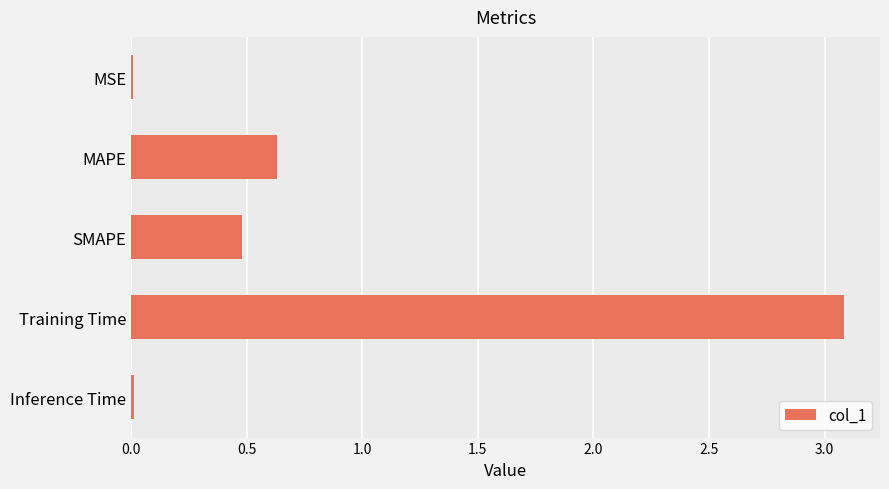

The value at SMAPE is 0.5. True or false?

True